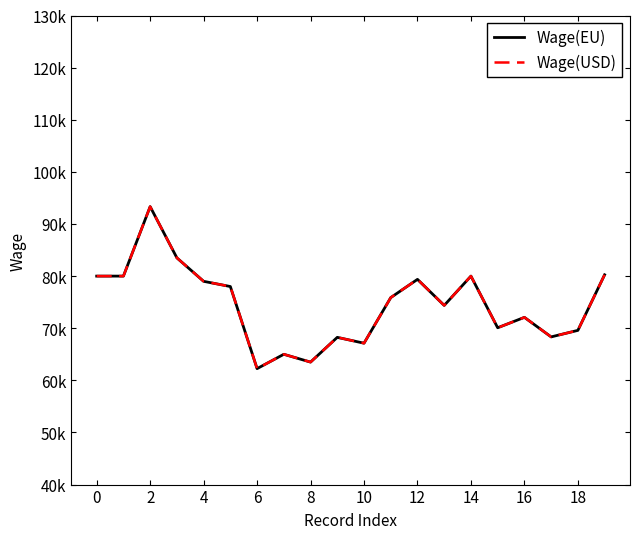

What is the sum of all Wage(EU) values?

1489933.3